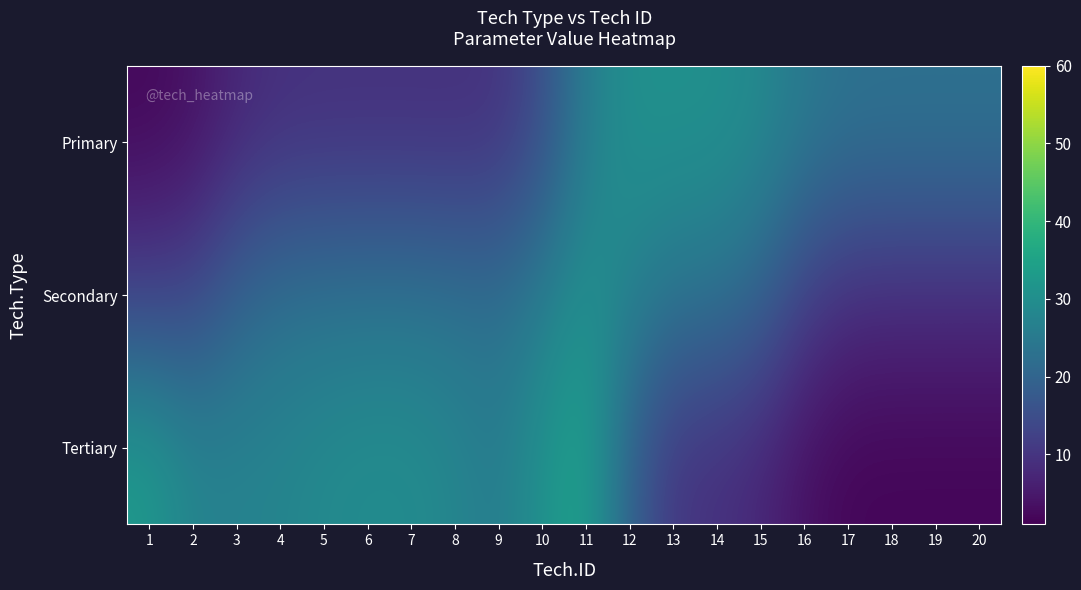

Count the number of data series in this chart.

3